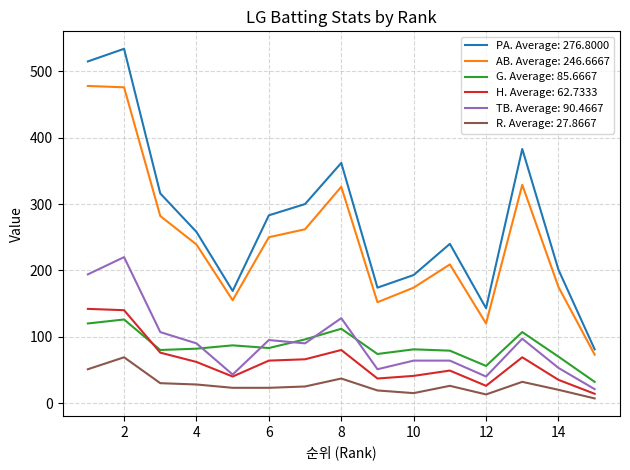

How many lines are shown in the chart?

6